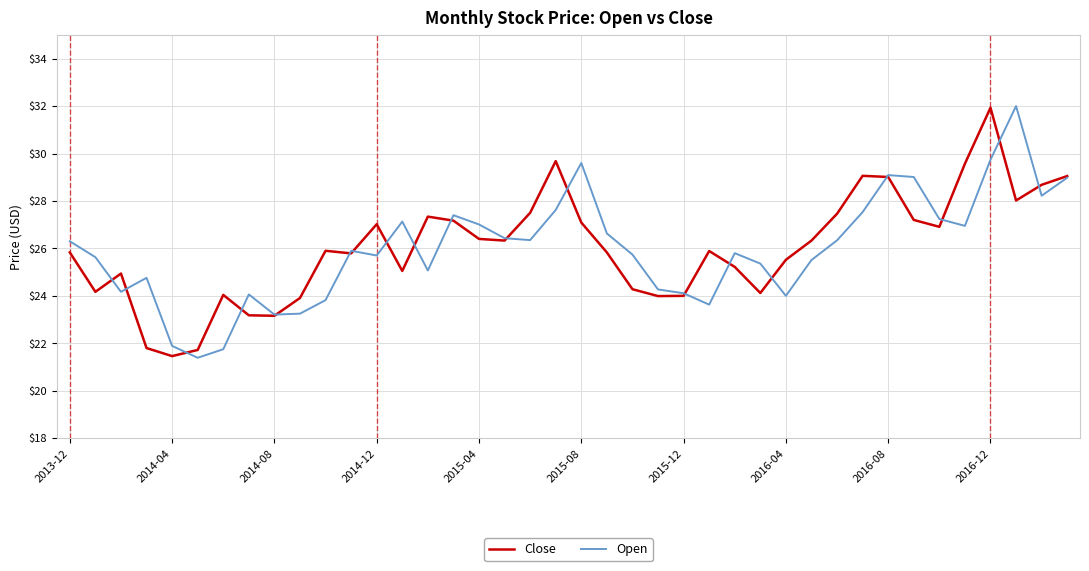

What are all the series names shown in the legend?

Close, Open